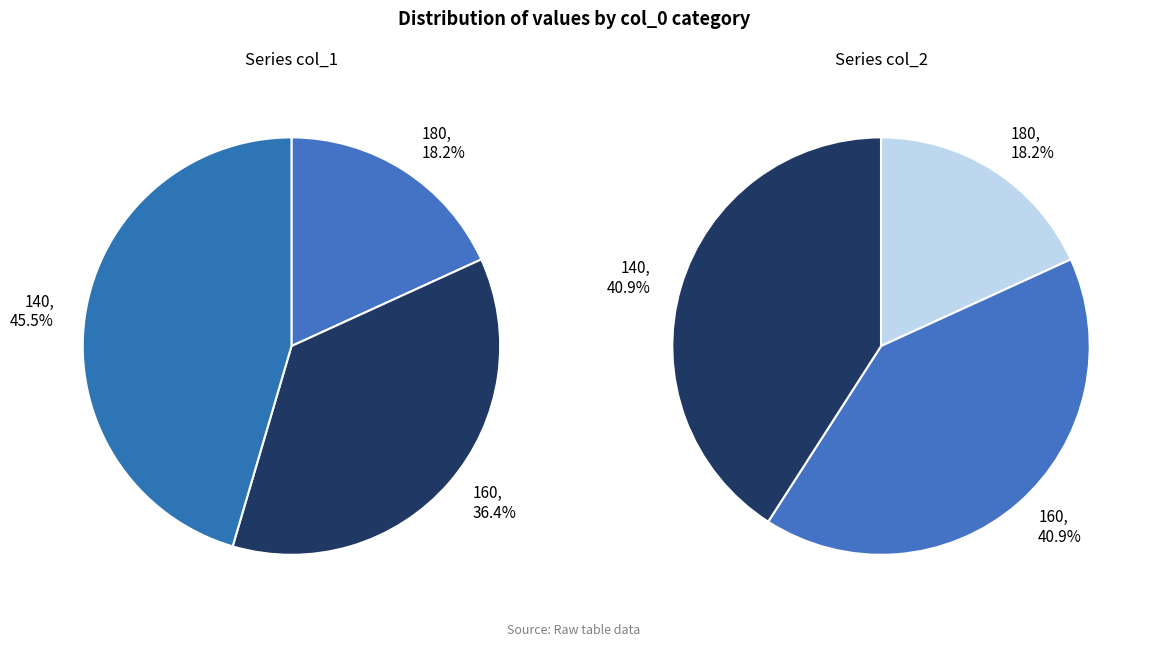

Does 160 account for over 50% of the chart?

No